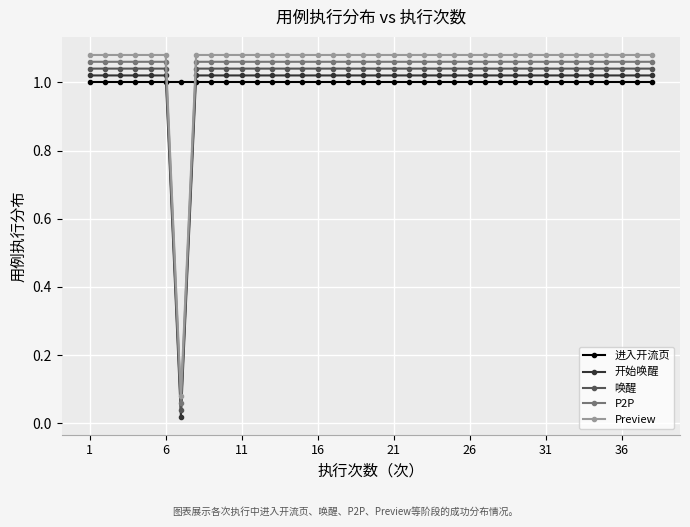

At how many categories does at least one series exceed 0?

38